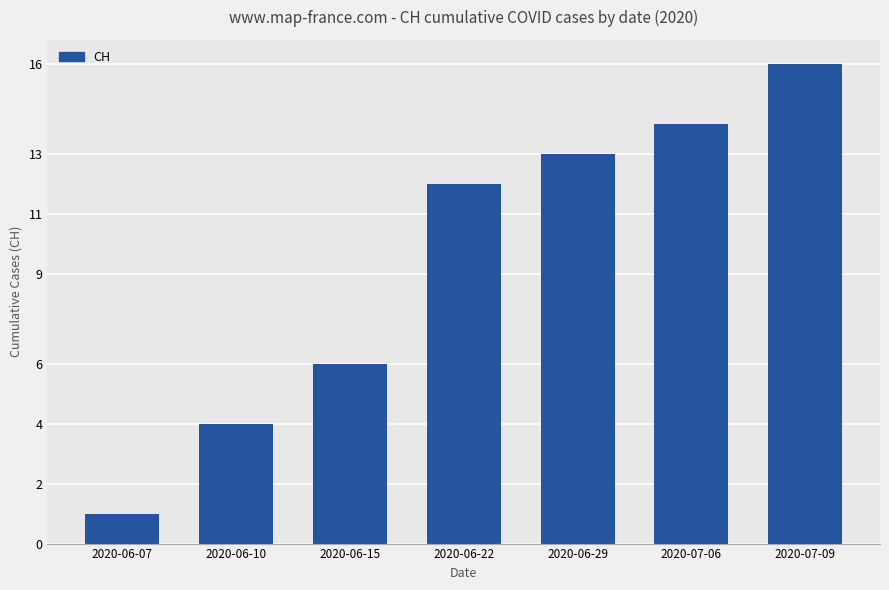

What is the change in value from 2020-06-22 to 2020-07-09?

+4